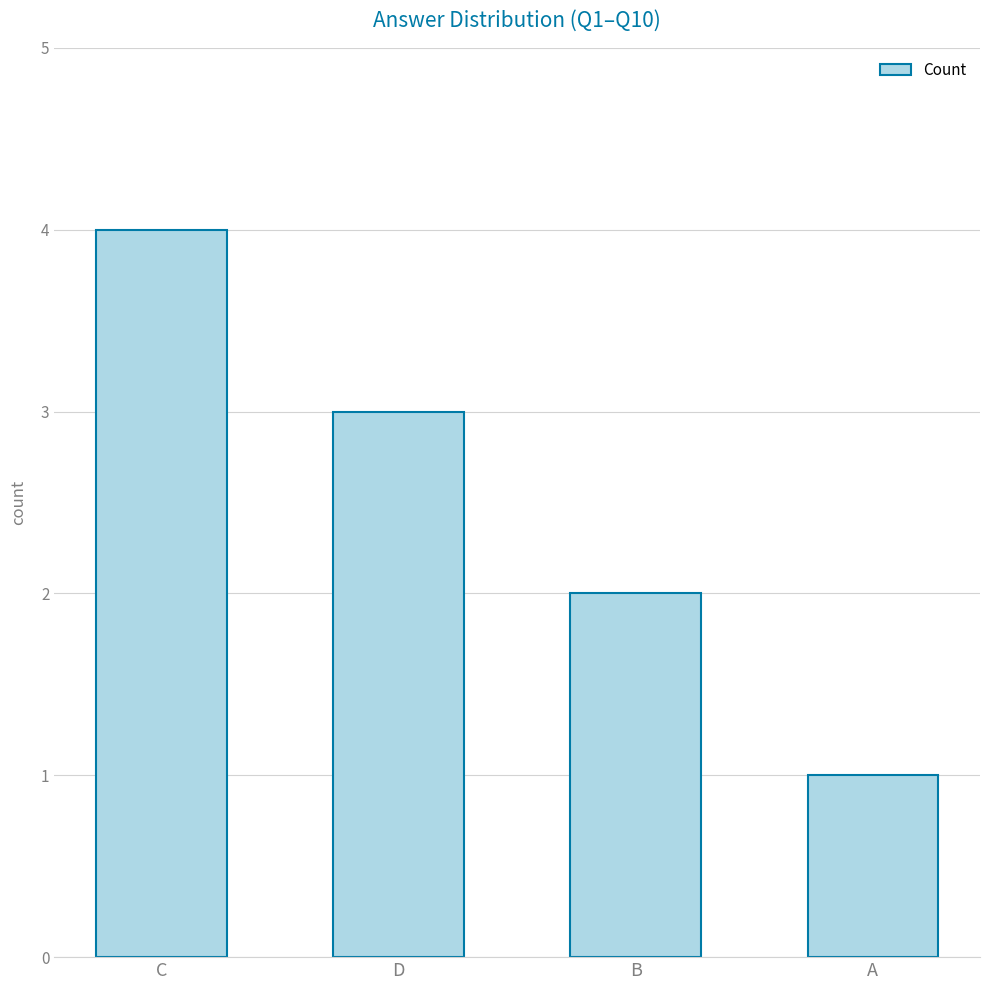

Approximately how many times larger is the value at A compared to B?

0.5